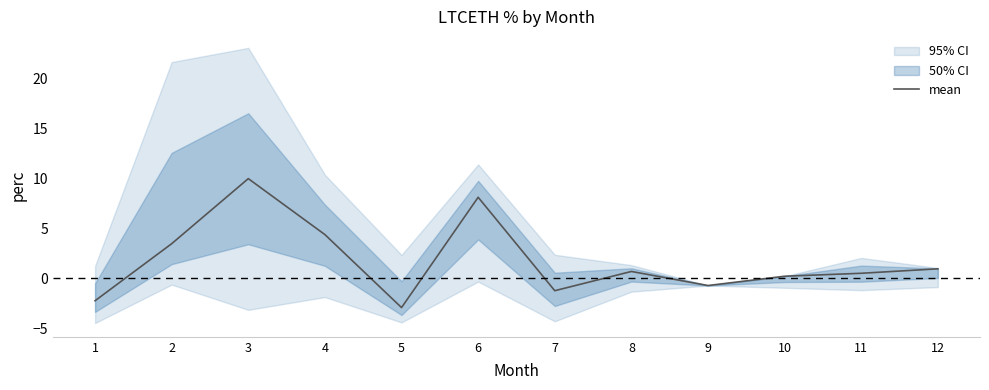

The value at 3 is 10.0. True or false?

True